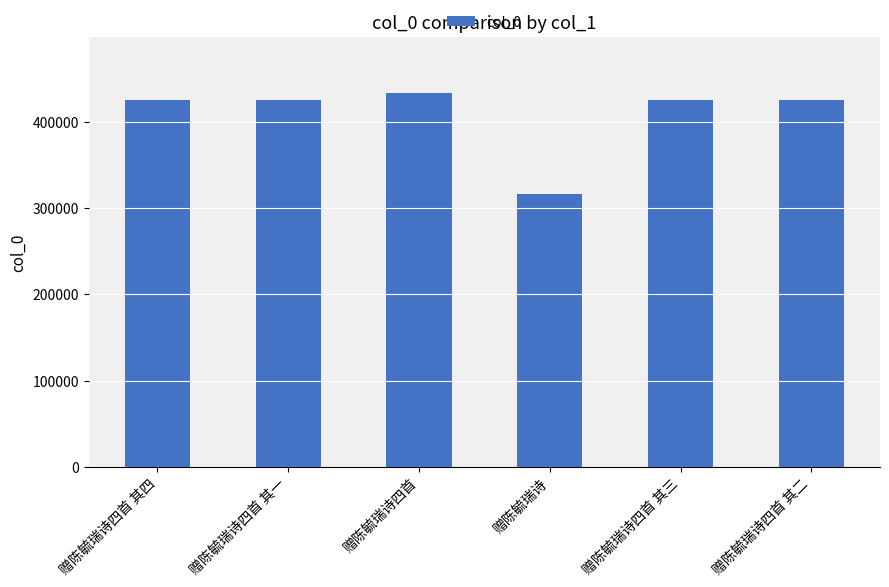

True or false: the data shows 780554 at 赠陈毓瑞诗四首.

False